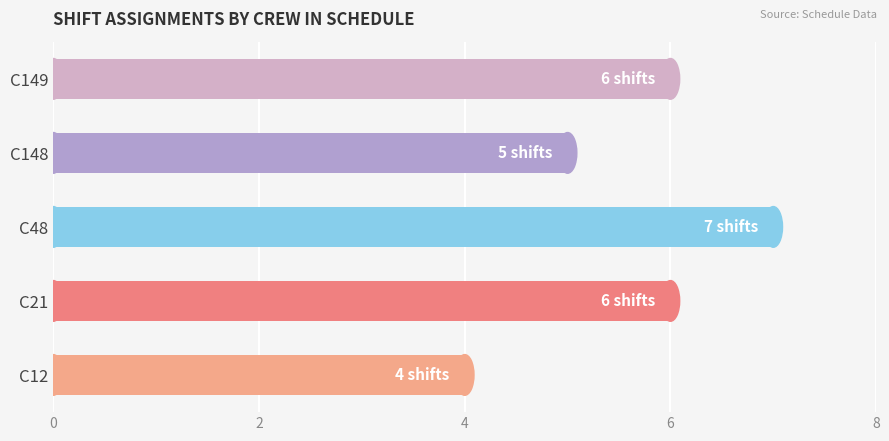

Which has a higher value, C48 or C21?

C48